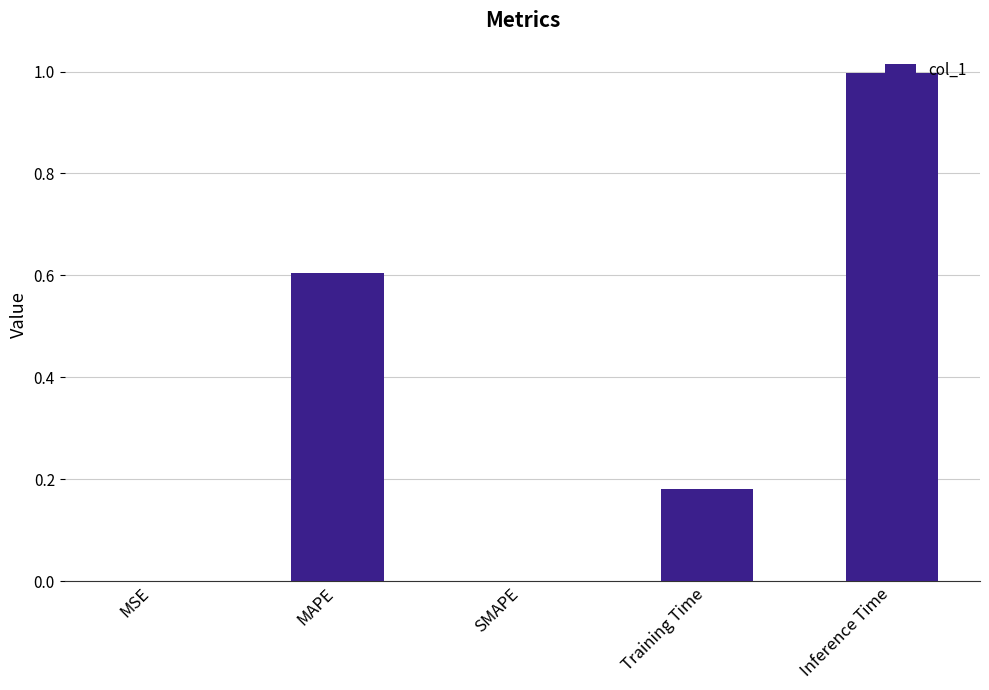

The value at MSE is 0.0. True or false?

True